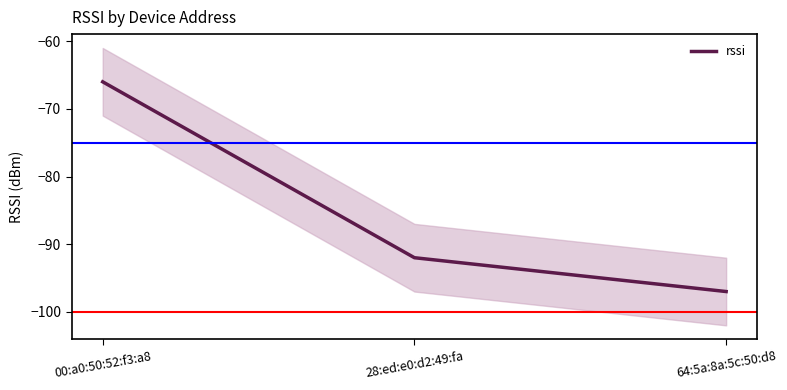

At which label does the data first exceed -92?

00:a0:50:52:f3:a8